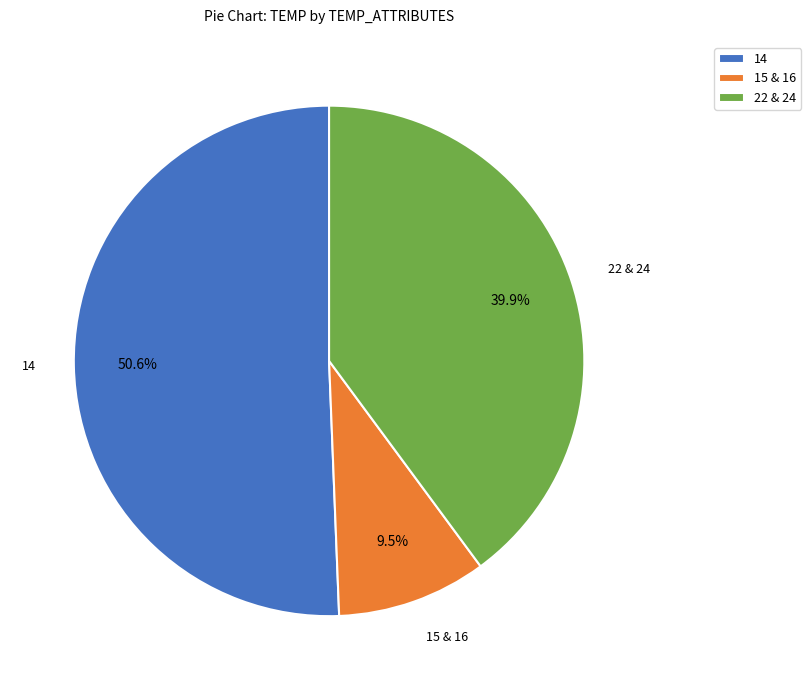

Rank the categories by value from highest to lowest.

14, 22 & 24, 15 & 16